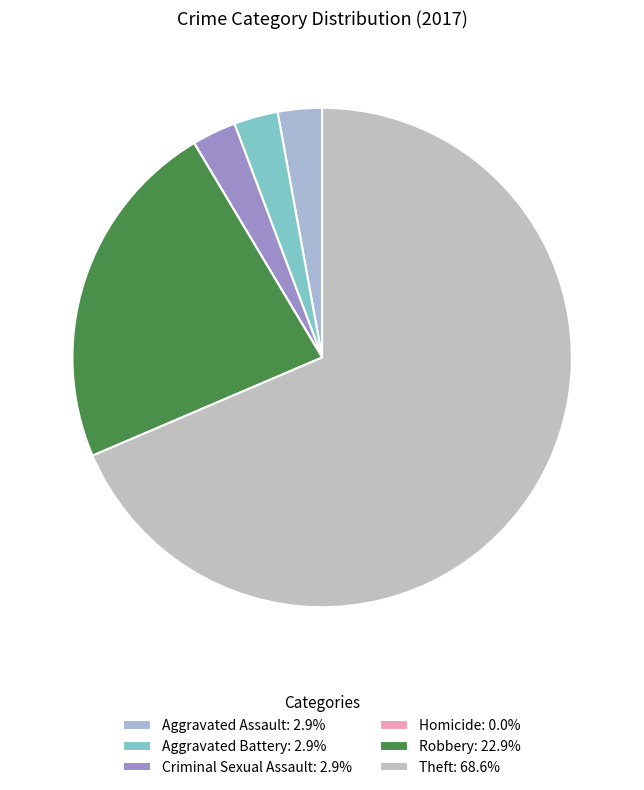

Rank the categories by value from highest to lowest.

Theft, Robbery, Aggravated Assault, Aggravated Battery, Criminal Sexual Assault, Homicide